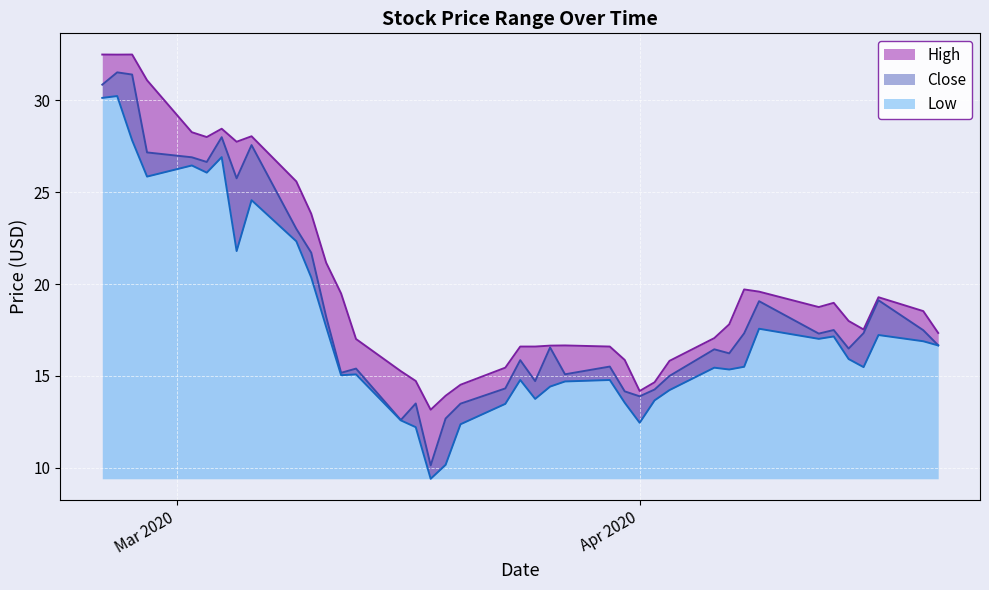

What is the value of the Low point at the 21st from the left?

14.8